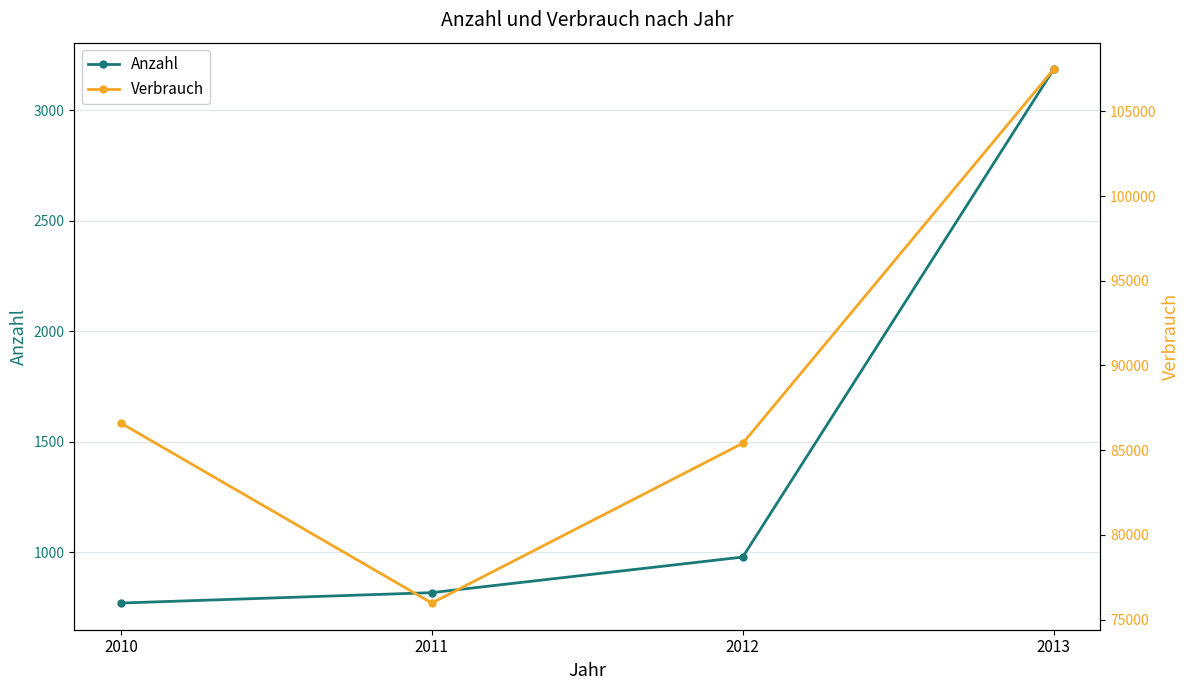

At which label does Verbrauch reach its peak?

2013